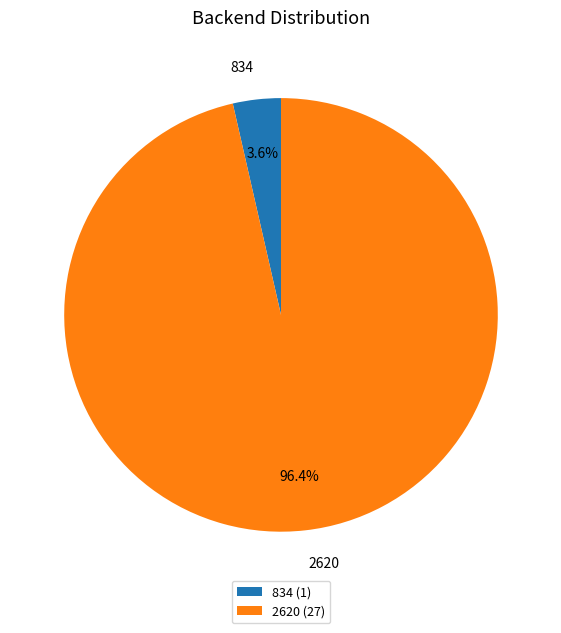

Combined, what portion of the pie is 834 and 2620?

100.0%